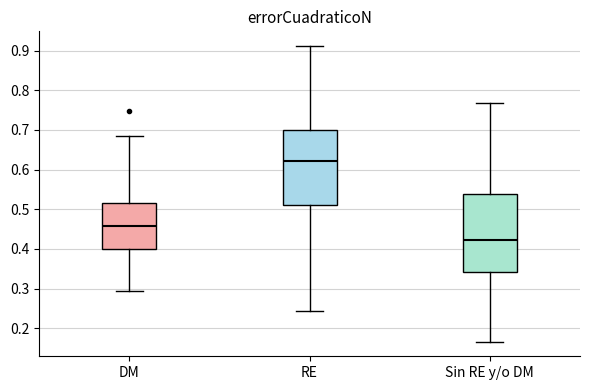

Where is the lower edge of the box for Sin RE y/o DM on the y-axis? The values are not printed on the chart, so give them approximately, as read against the axis.

0.34